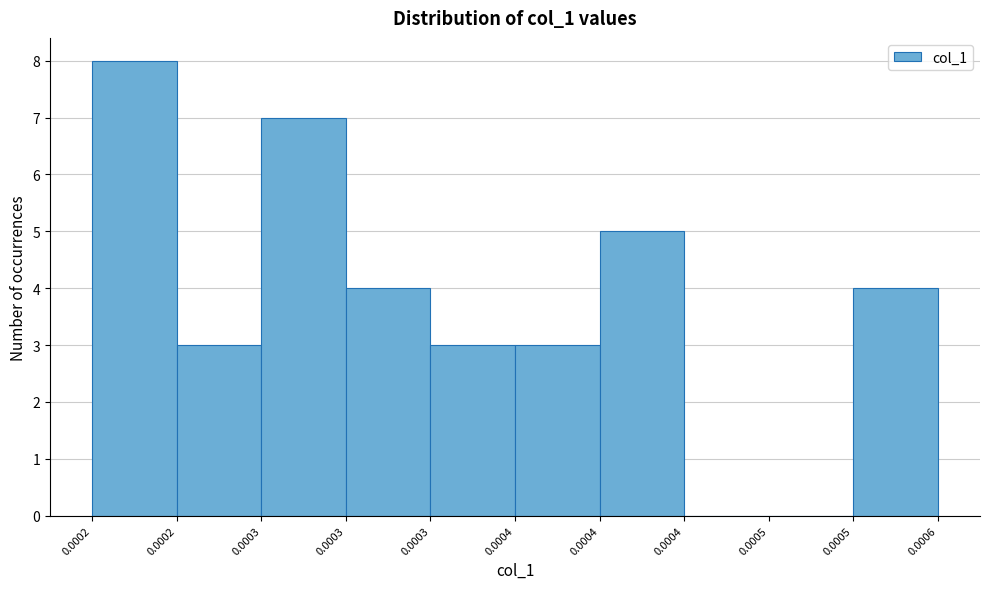

Are the bars horizontal?

No